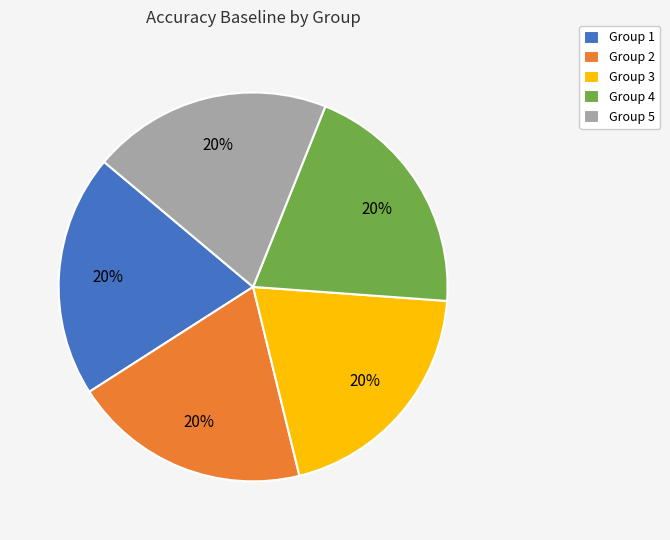

How many slices are in this pie chart?

5